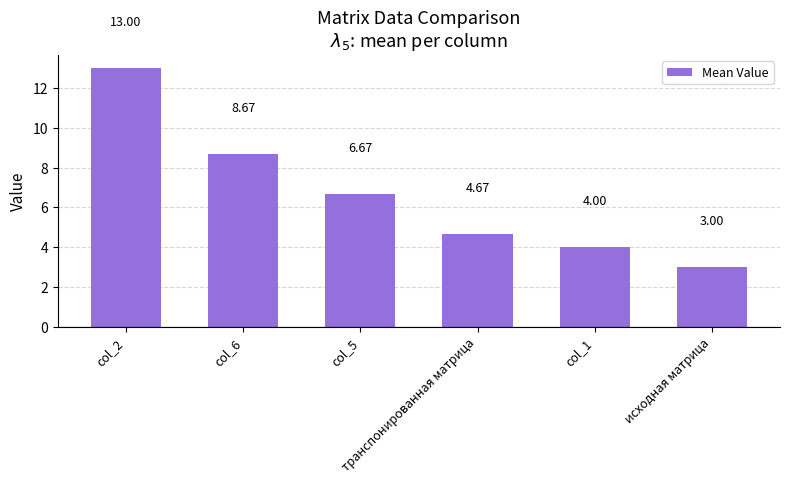

The chart shows a value of 6.3 at col_2. True or false?

False